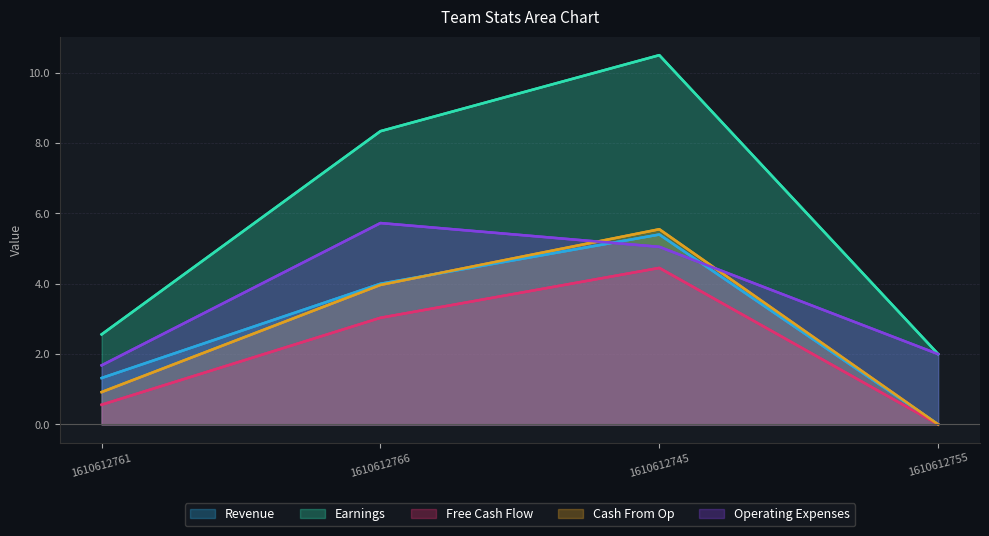

Which has a higher value, 1610612761 or 1610612755?

1610612761